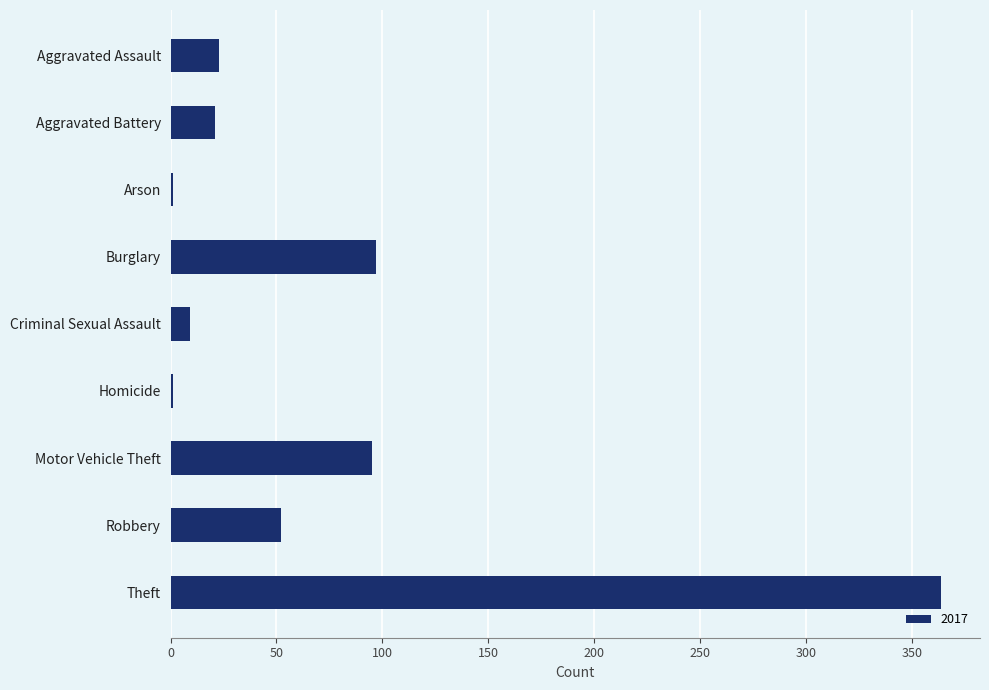

What is the ratio of the value at Burglary to the value at Aggravated Assault?

4.2